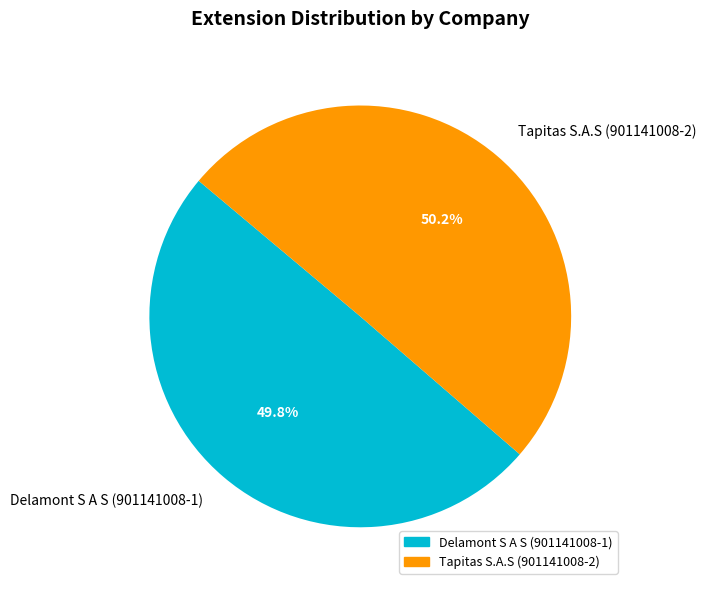

What is the ratio of the value at Delamont S A S (901141008-1) to the value at Tapitas S.A.S (901141008-2)?

1.0